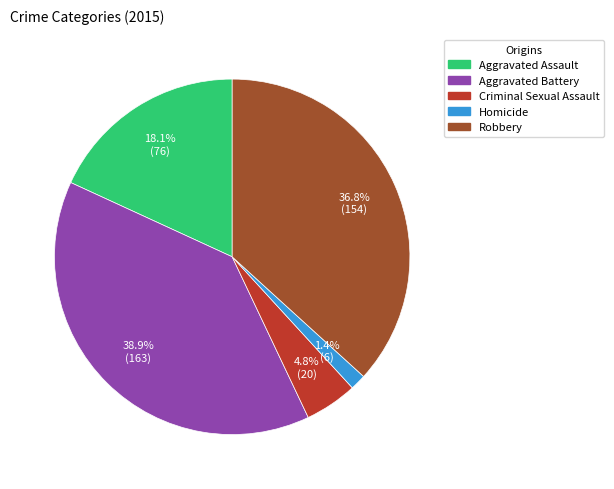

What percentage is the Aggravated Assault slice, to the nearest percent?

18%